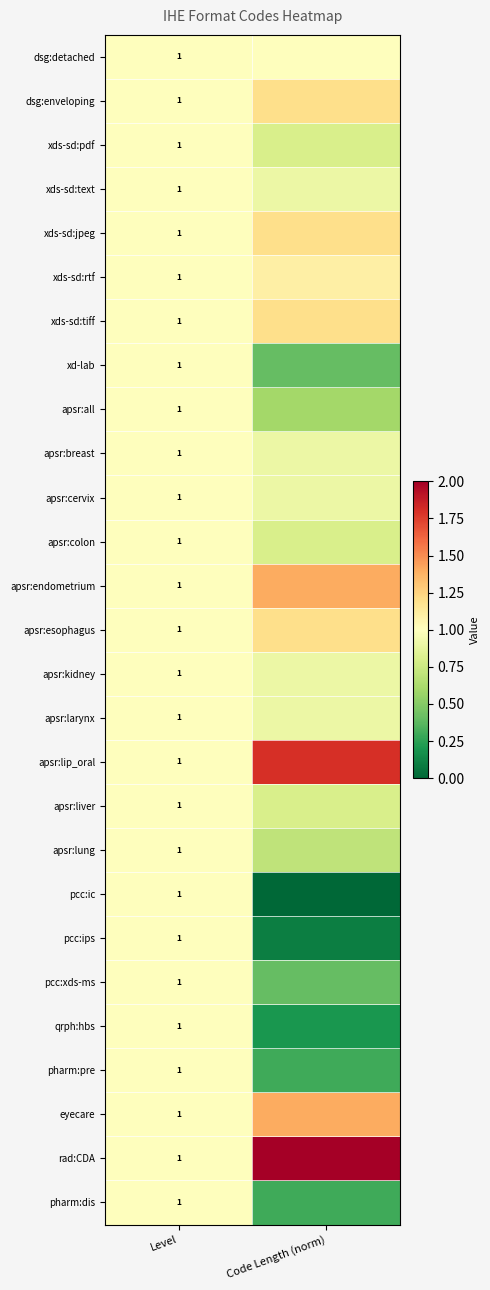

The value of apsr:cervix at Level is 1.0. True or false?

True